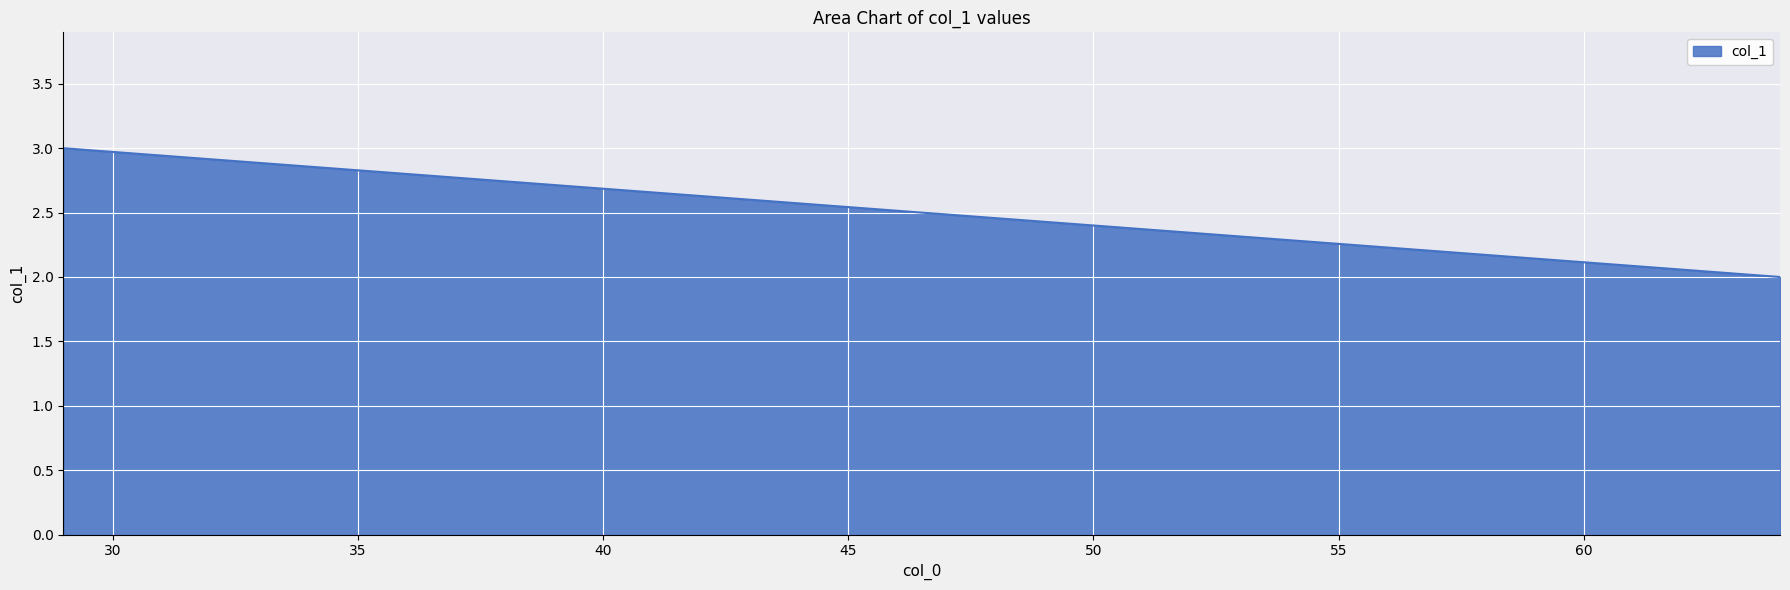

What is the value of the 2nd point from the left?

2